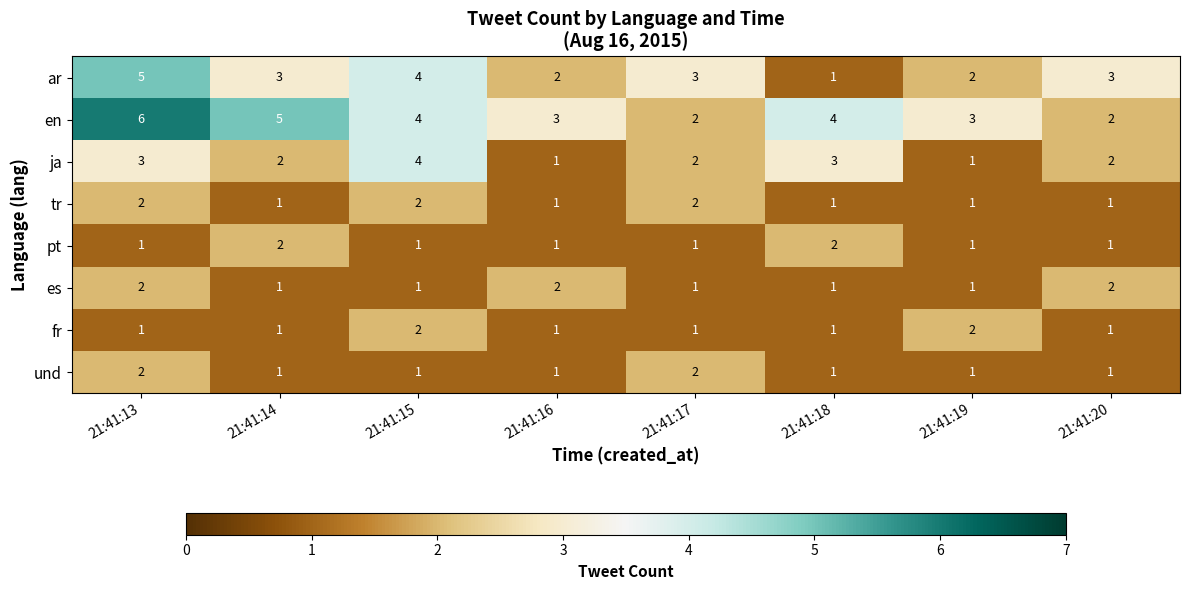

What is the sum of all ar values?

23